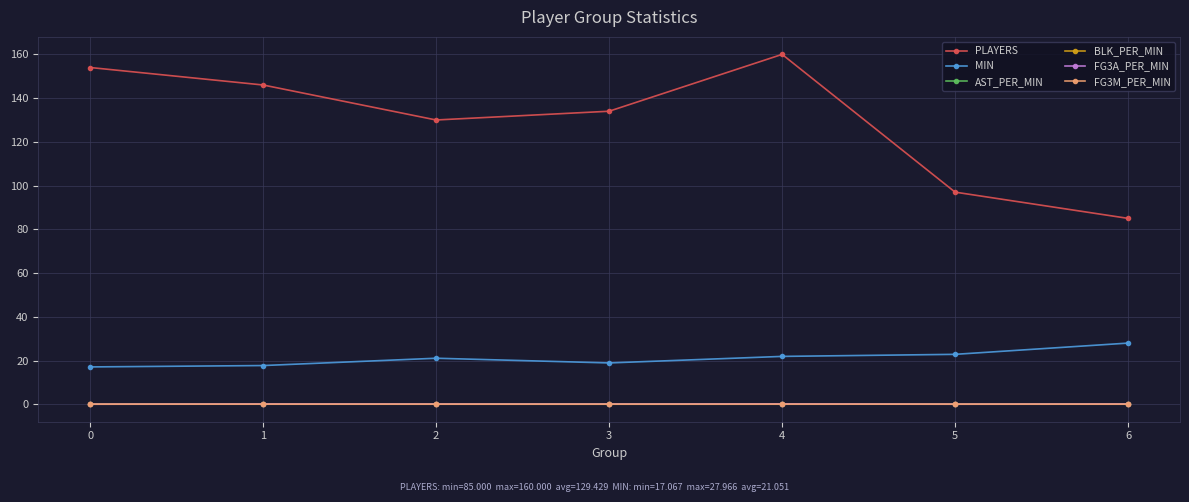

Where is the first local maximum for PLAYERS?

4